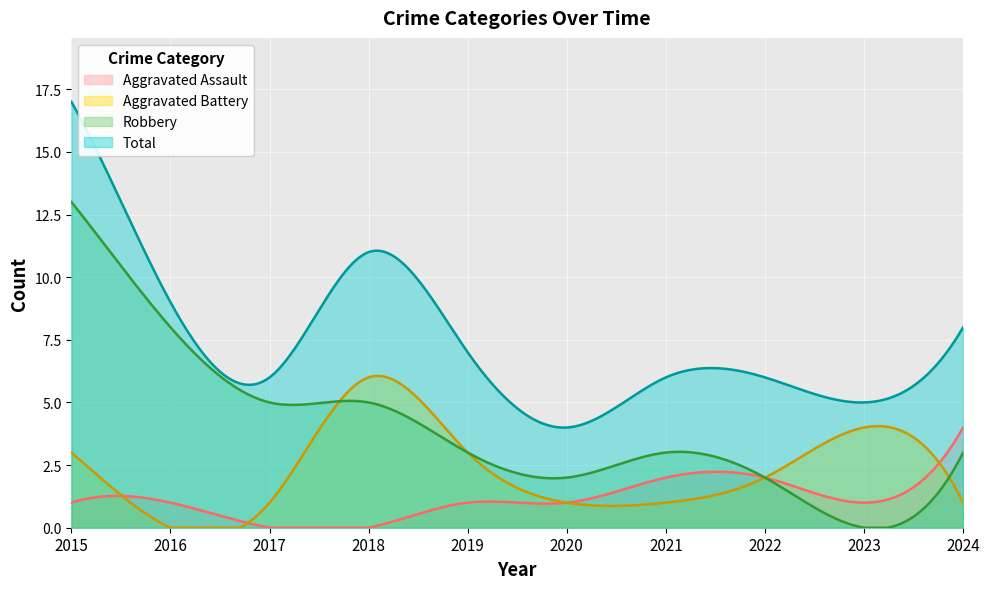

Between 2020 and 2022, which is larger?

2022